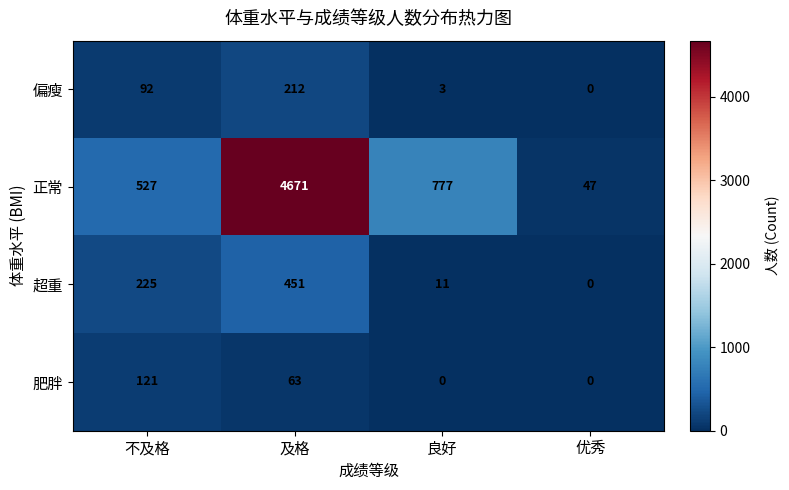

Which series changed the most between 及格 and 良好?

正常